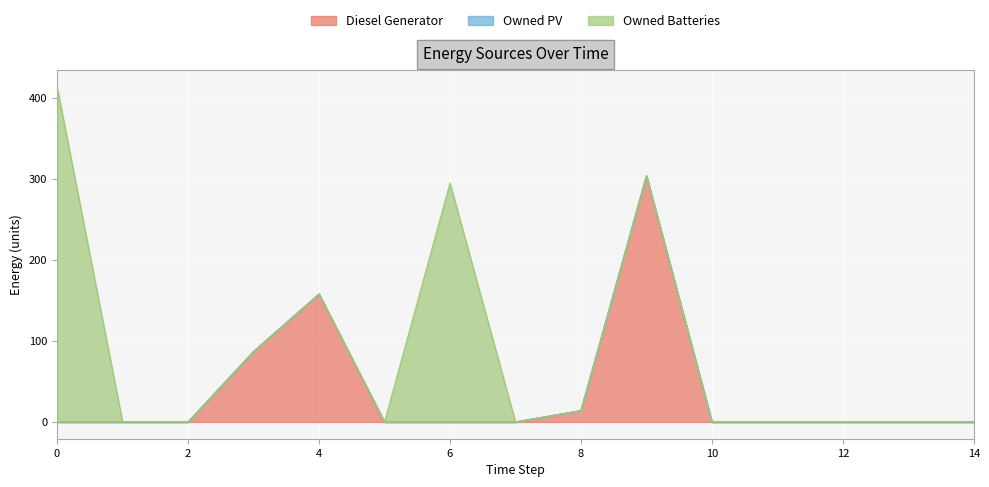

True or false: Owned Batteries has more than 2 points higher than both neighbors.

False